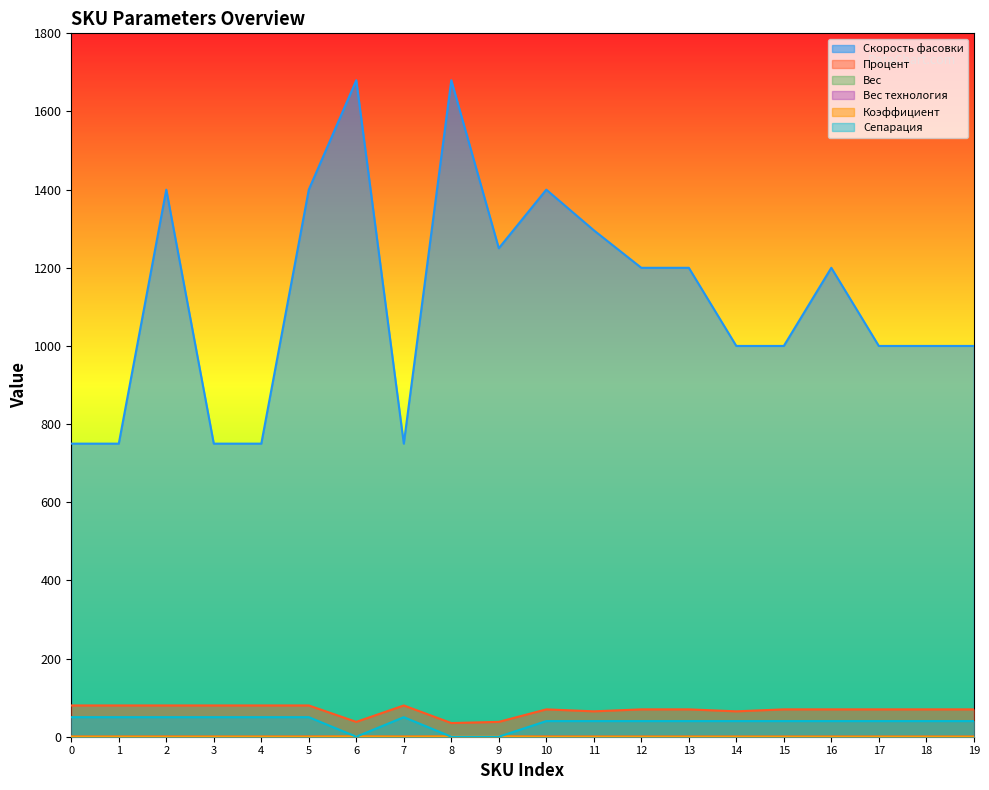

What is the spread (max minus min) of values at 0?

749.8